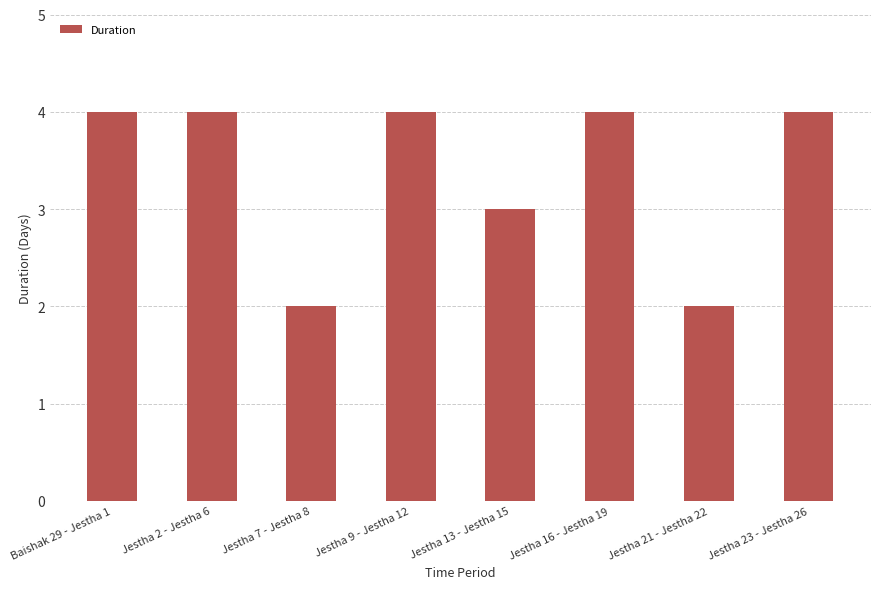

Approximately how many times larger is the value at Jestha 16 - Jestha 19 compared to Jestha 21 - Jestha 22?

2.0